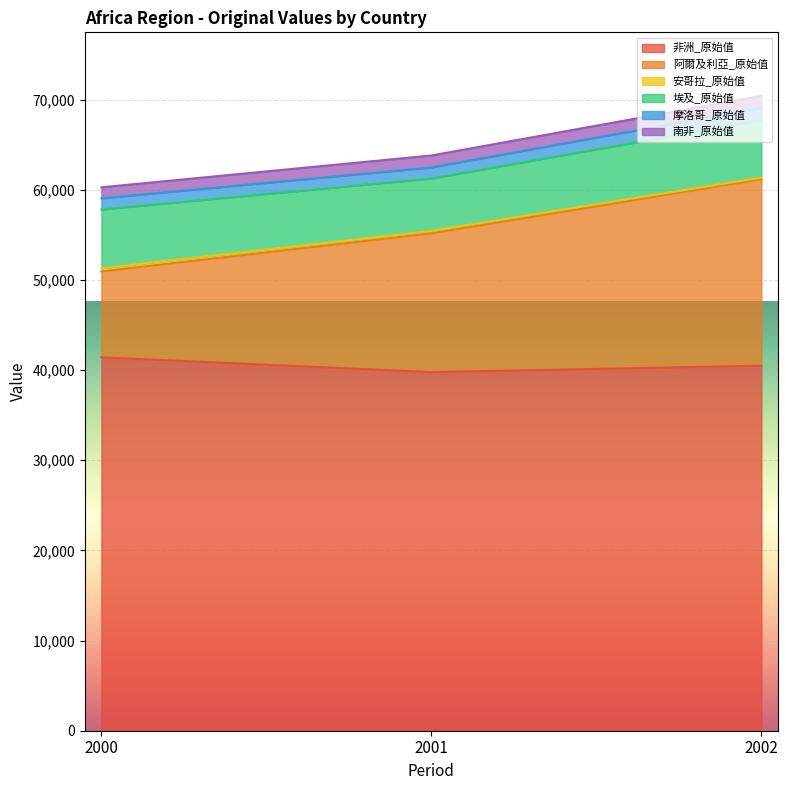

Which series changed the most between 2000 and 2001?

阿爾及利亞_原始值